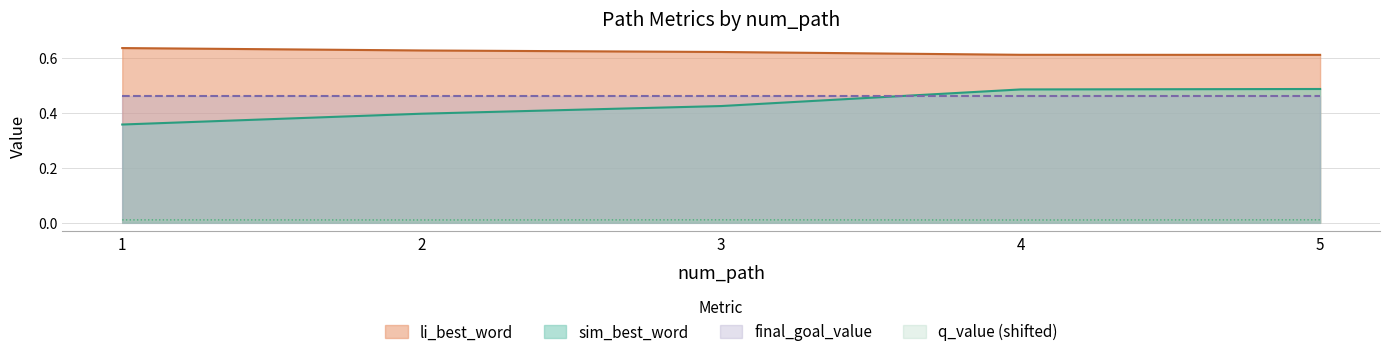

Is it true that sim_best_word equals 0.6 at 2?

False